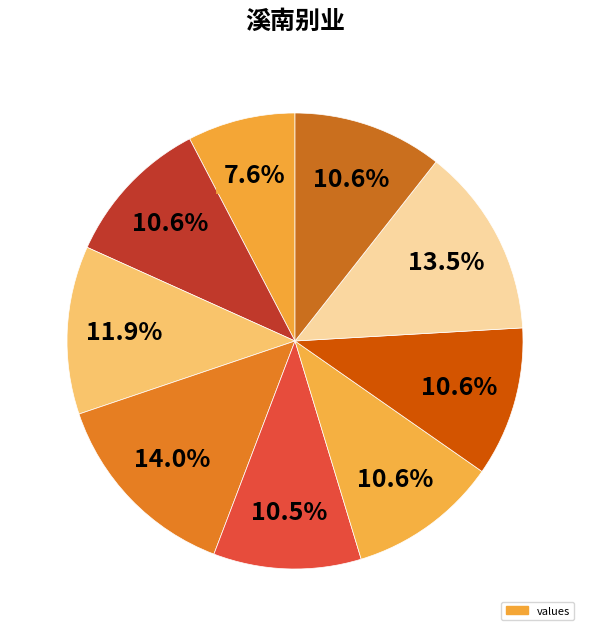

Count the number of slices in the pie.

9